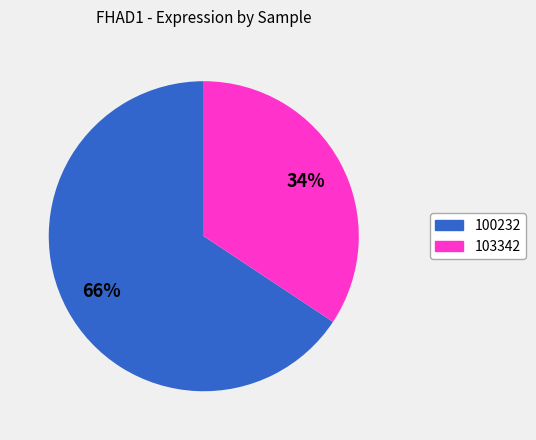

The 103342 slice represents 34% of the pie. True or false?

True